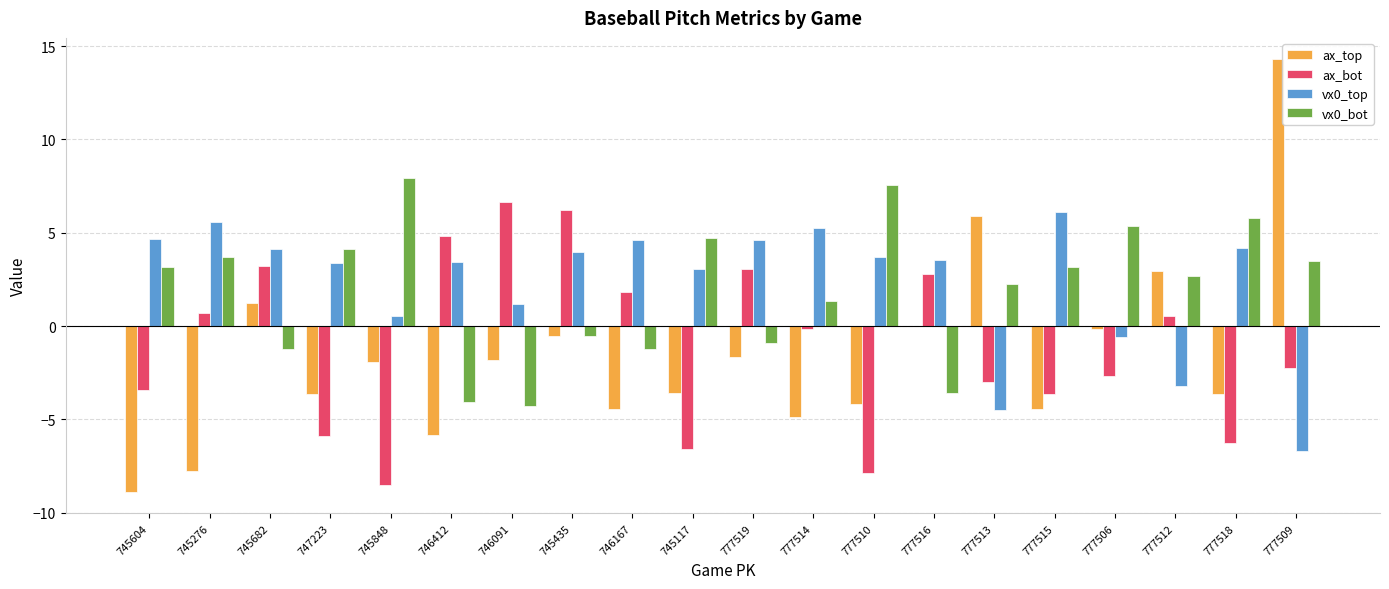

Does the chart contain stacked bars?

No